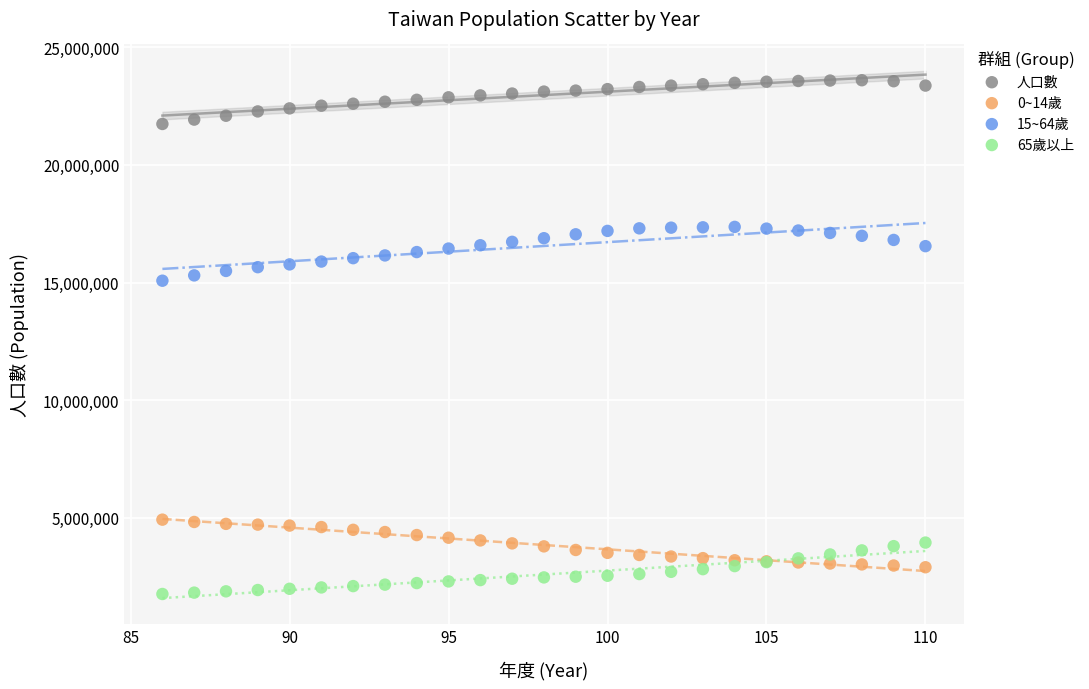

Which series contains the lowest Y value?

65歲以上